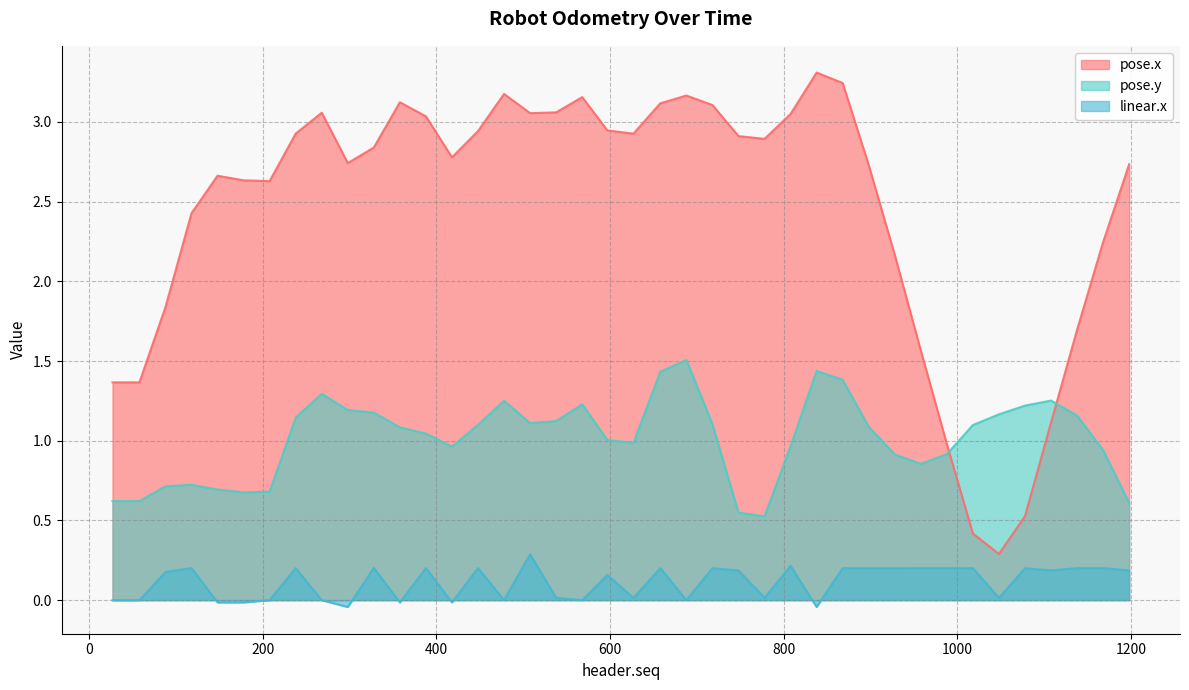

Reading right to left, what are all the values shown in this chart?

pose.x: 2.7	2.2	1.7	1.1	0.5	0.3	0.4	1.0	1.6	2.2	2.7	3.2	3.3	3.1	2.9	2.9	3.1	3.2	3.1	2.9	2.9	3.2	3.1	3.1	3.2	2.9	2.8	3.0	3.1	2.8	2.7	3.1	2.9	2.6	2.6	2.7	2.4	1.8	1.4	1.4
pose.y: 0.6	0.9	1.2	1.3	1.2	1.2	1.1	0.9	0.9	0.9	1.1	1.4	1.4	1.0	0.5	0.5	1.1	1.5	1.4	1.0	1.0	1.2	1.1	1.1	1.3	1.1	1.0	1.0	1.1	1.2	1.2	1.3	1.1	0.7	0.7	0.7	0.7	0.7	0.6	0.6
linear.x: 0.2	0.2	0.2	0.2	0.2	0.0	0.2	0.2	0.2	0.2	0.2	0.2	-0.0	0.2	0.0	0.2	0.2	0.0	0.2	0.0	0.2	0.0	0.0	0.3	0.0	0.2	-0.0	0.2	-0.0	0.2	-0.0	0.0	0.2	0.0	-0.0	-0.0	0.2	0.2	0.0	0.0